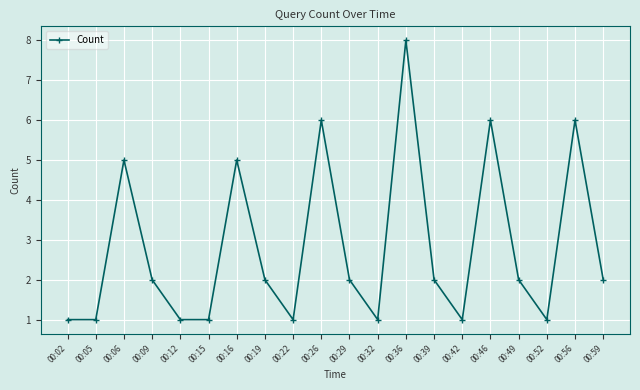

Which label corresponds to the largest value in the chart?

00:36